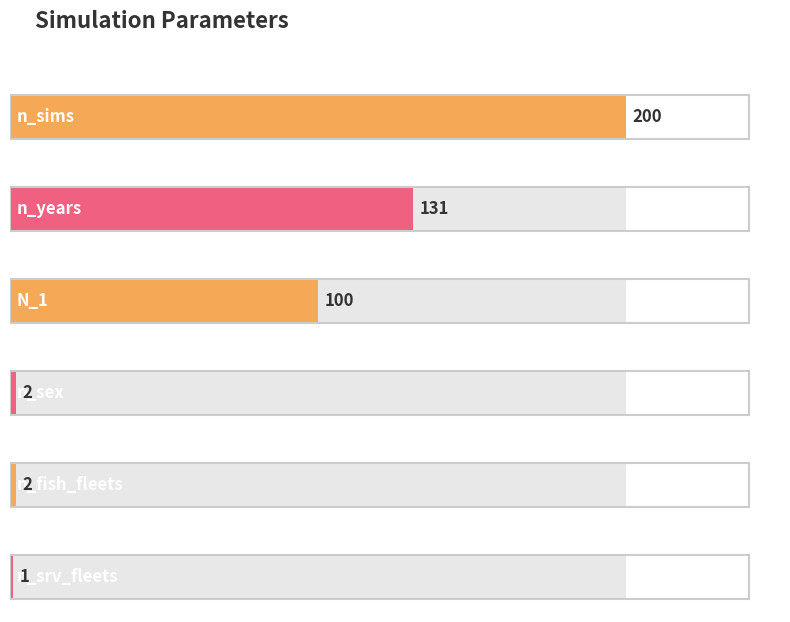

What is the change in value from n_sims to n_srv_fleets?

-199